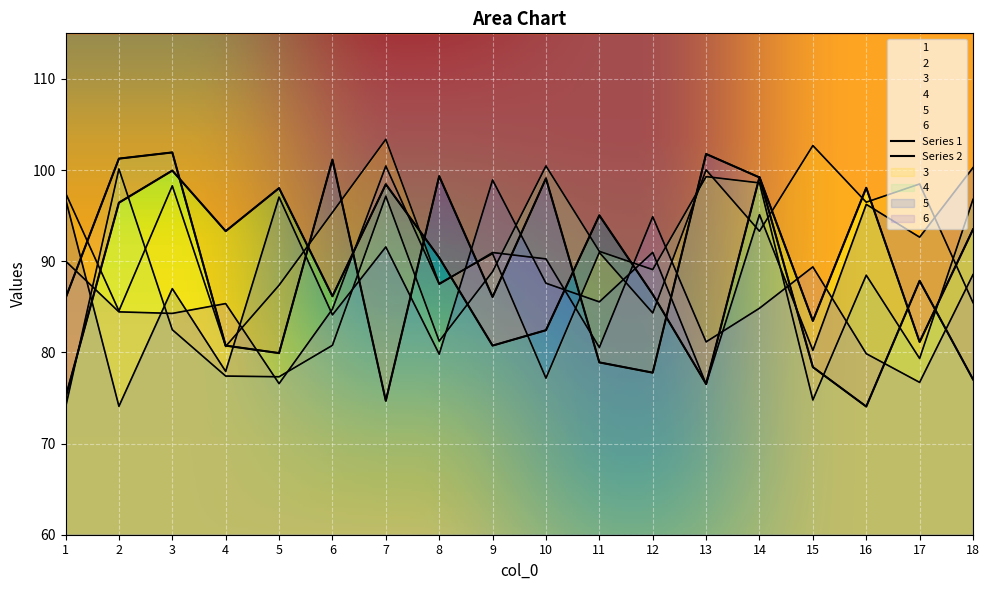

The value of 6 at 13 is 81.2. True or false?

True